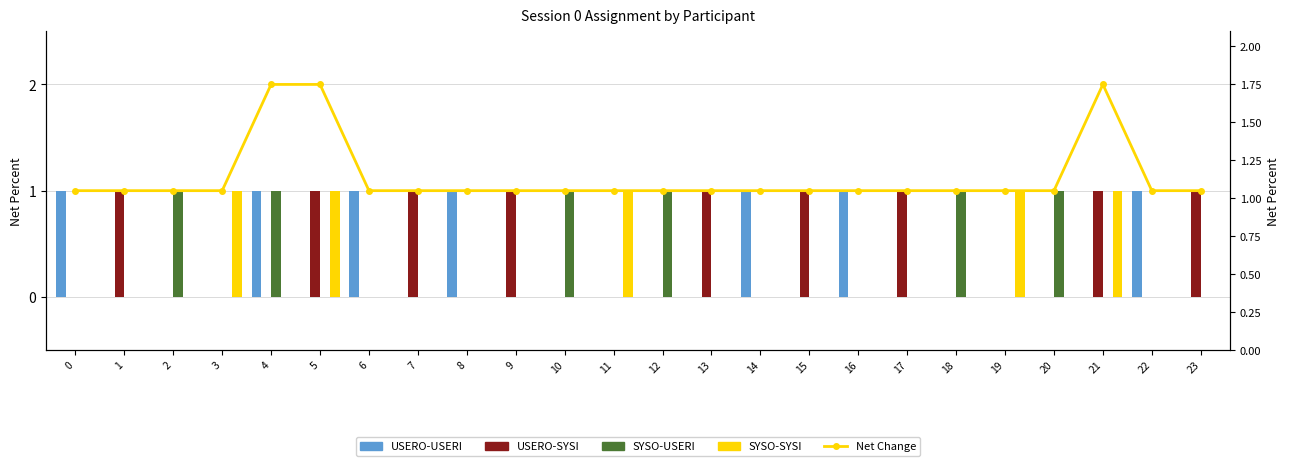

Which series has the largest total across all categories?

Net Change